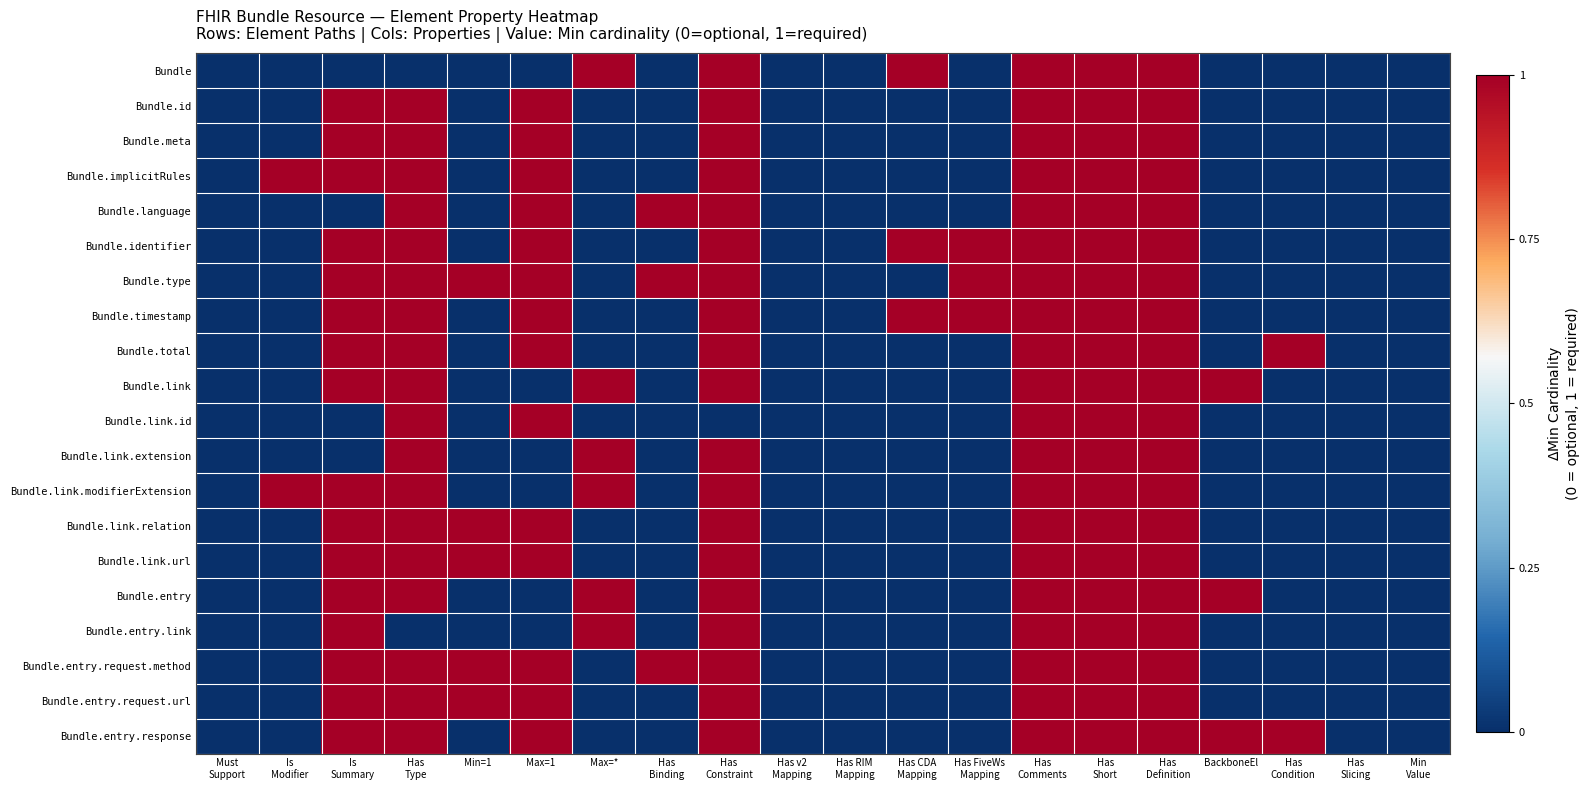

Rank the series at Has FiveWs Mapping from highest to lowest value.

Bundle.identifier, Bundle.type, Bundle.timestamp, Bundle, Bundle.id, Bundle.meta, Bundle.implicitRules, Bundle.language, Bundle.total, Bundle.link, Bundle.link.id, Bundle.link.extension, Bundle.link.modifierExtension, Bundle.link.relation, Bundle.link.url, Bundle.entry, Bundle.entry.link, Bundle.entry.request.method, Bundle.entry.request.url, Bundle.entry.response